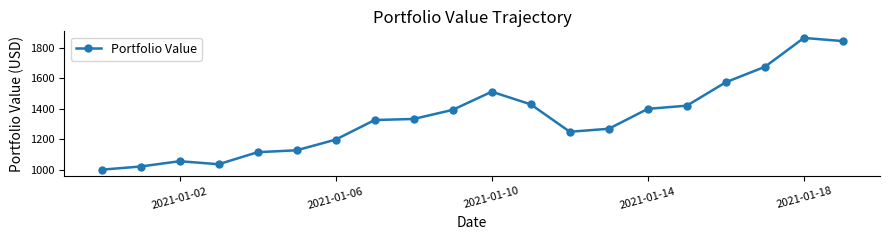

Reading left to right, list all the values displayed in this chart.

1000.0	1020.9	1055.6	1035.8	1114.8	1127.4	1197.2	1326.0	1332.8	1392.8	1511.6	1428.7	1248.8	1268.6	1399.2	1420.1	1574.1	1675.1	1864.7	1843.7